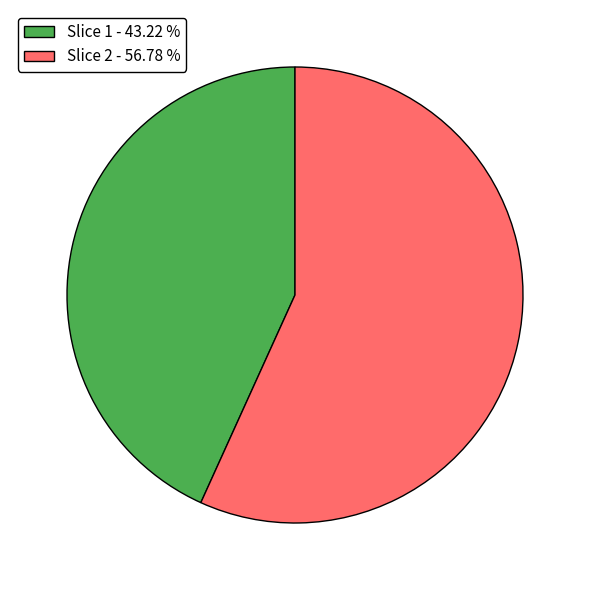

Do Slice 1 - 43.22 % and Slice 2 - 56.78 % together represent more than half of the pie?

Yes